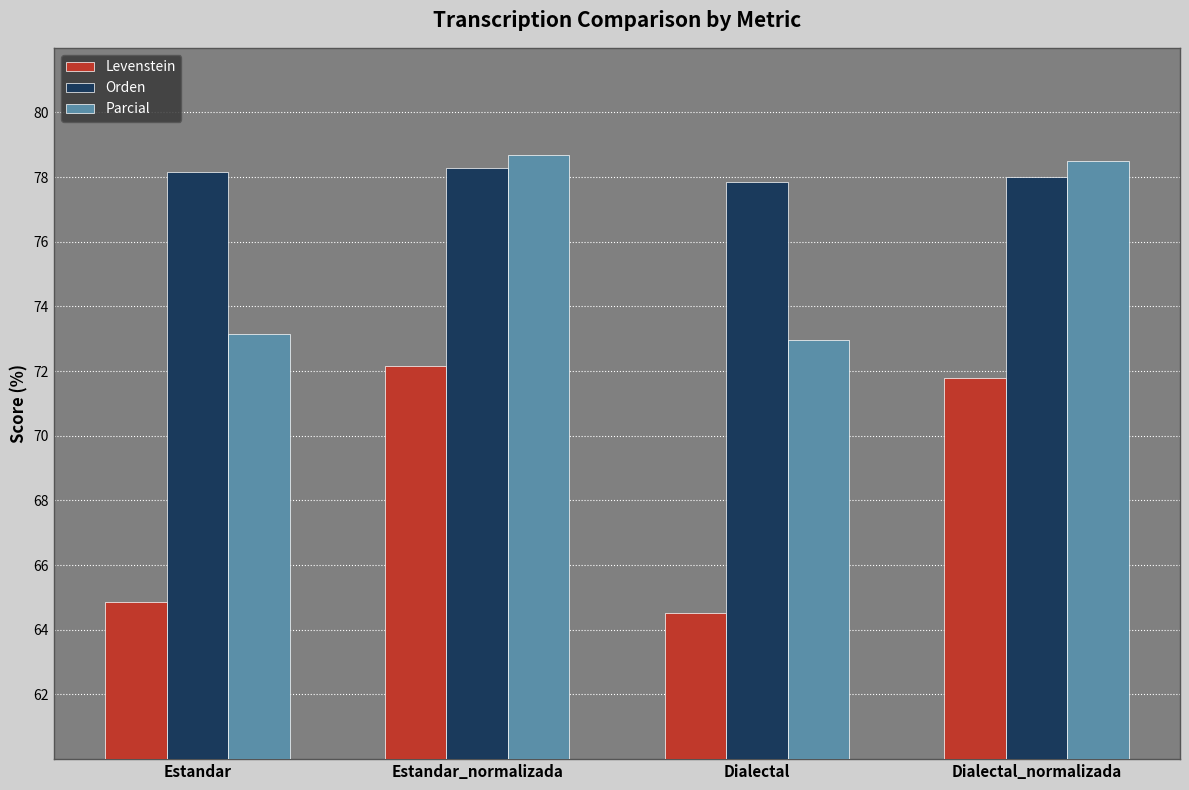

What is the minimum value for Levenstein?

64.5